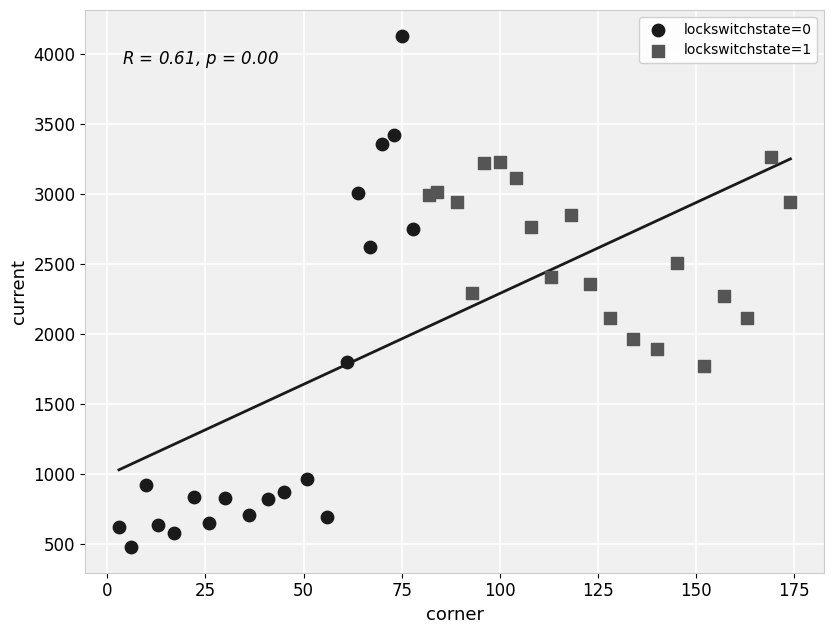

Which series reaches the minimum Y coordinate?

lockswitchstate=0